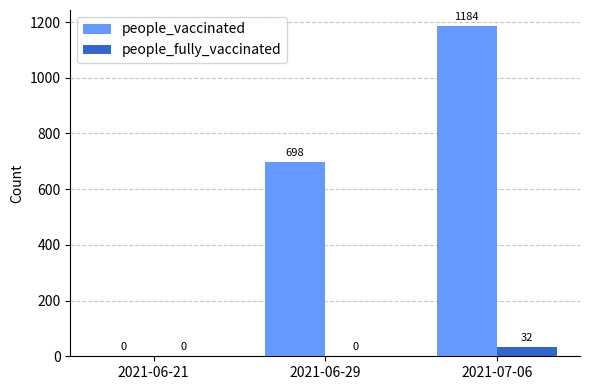

Reading left to right, list all the values displayed in this chart.

people_vaccinated: 0	698	1184
people_fully_vaccinated: 0	0	32